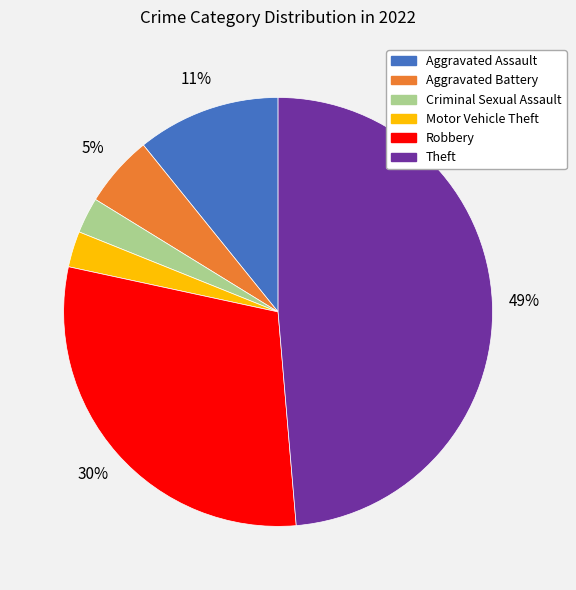

To the nearest percent, what is the average slice percentage?

17%